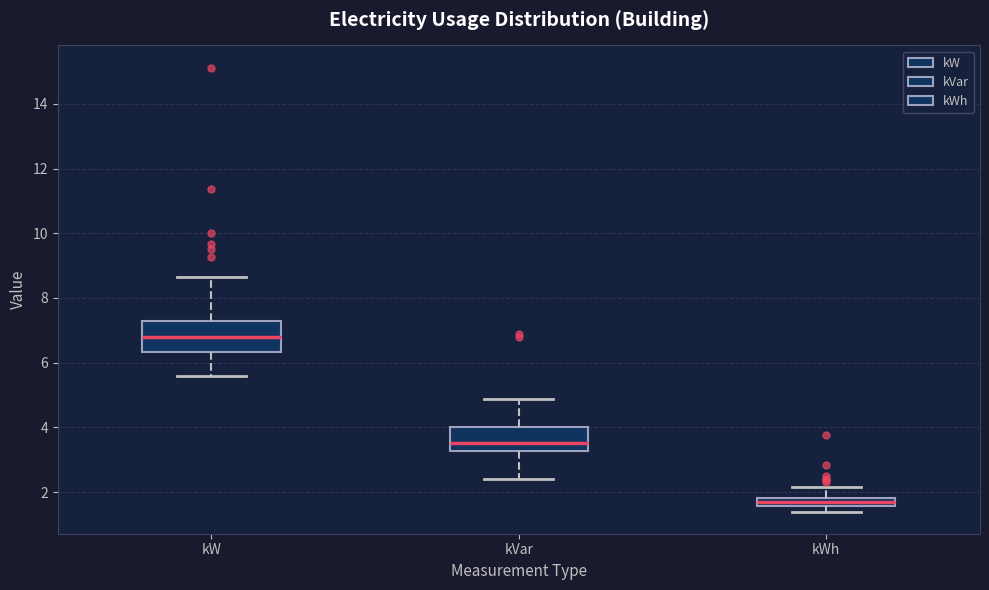

Where is the upper edge of the box for kWh on the y-axis? The values are not printed on the chart, so give them approximately, as read against the axis.

1.8